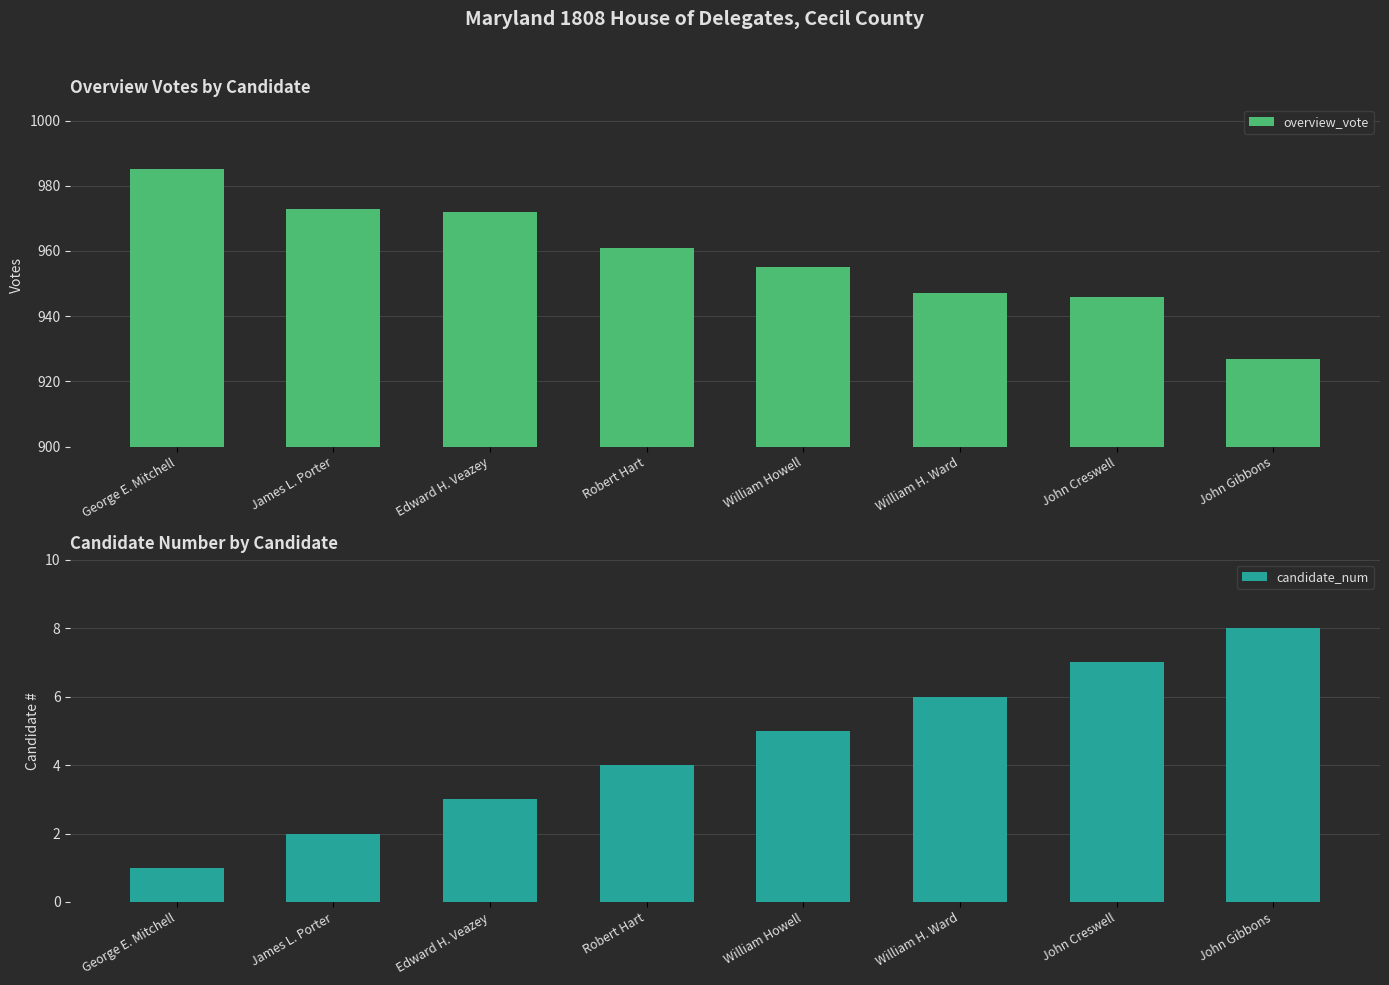

List the series in order of their peak value, lowest first.

candidate_num, overview_vote